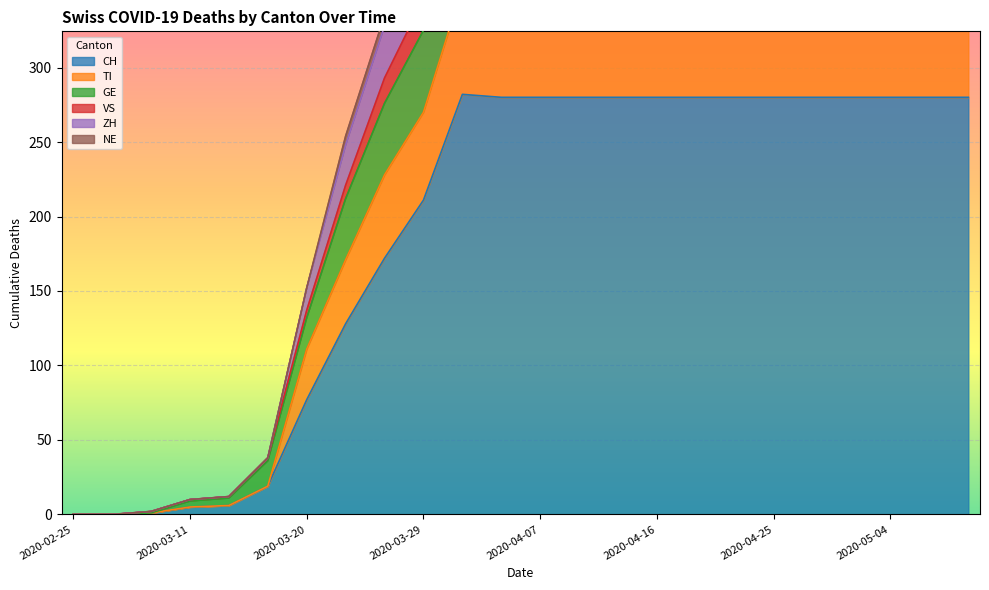

What is the maximum value shown in the chart?

499